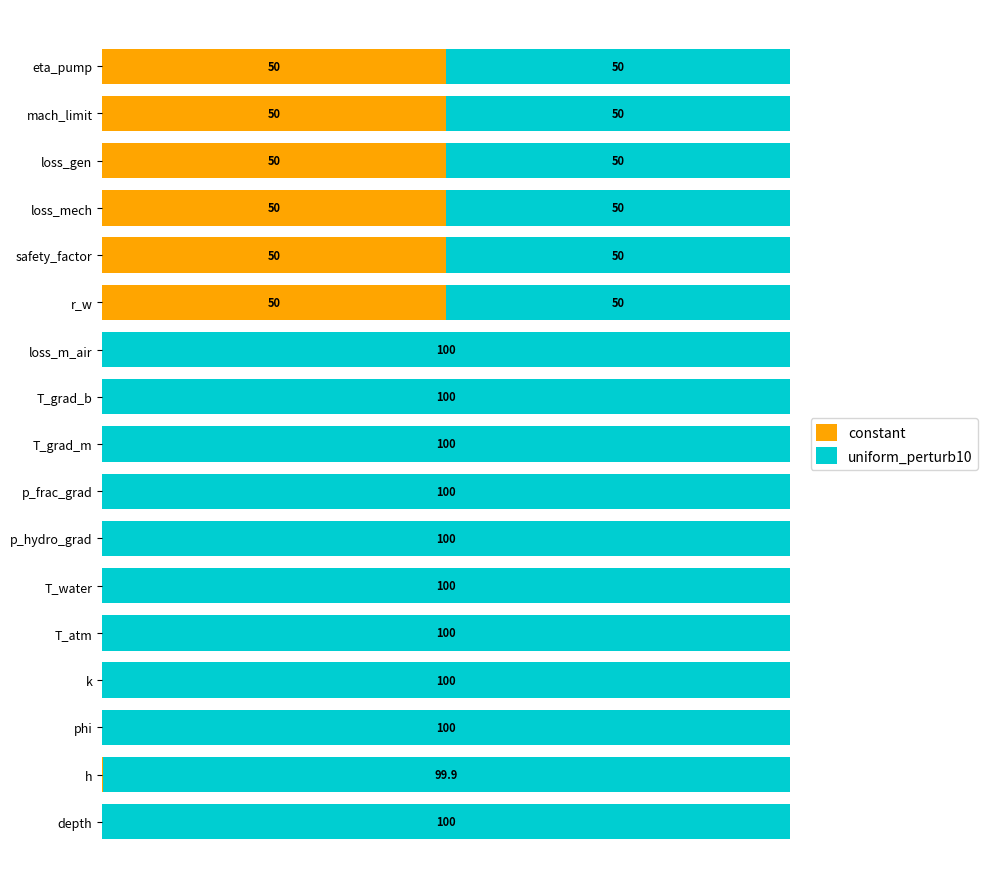

At which label is constant closest to 25?

h